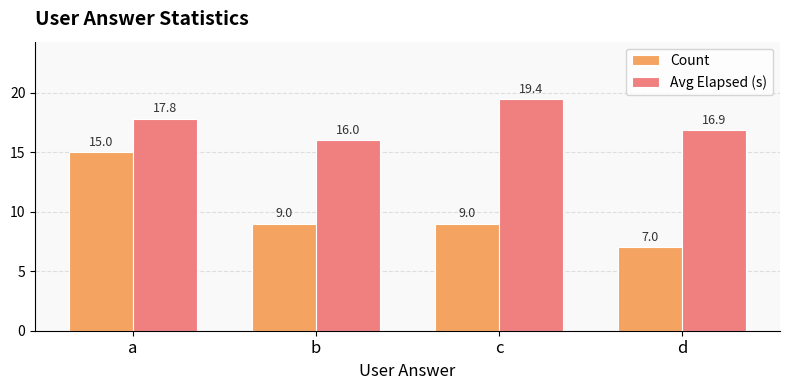

Rank the series at c from lowest to highest value.

Count, Avg Elapsed (s)